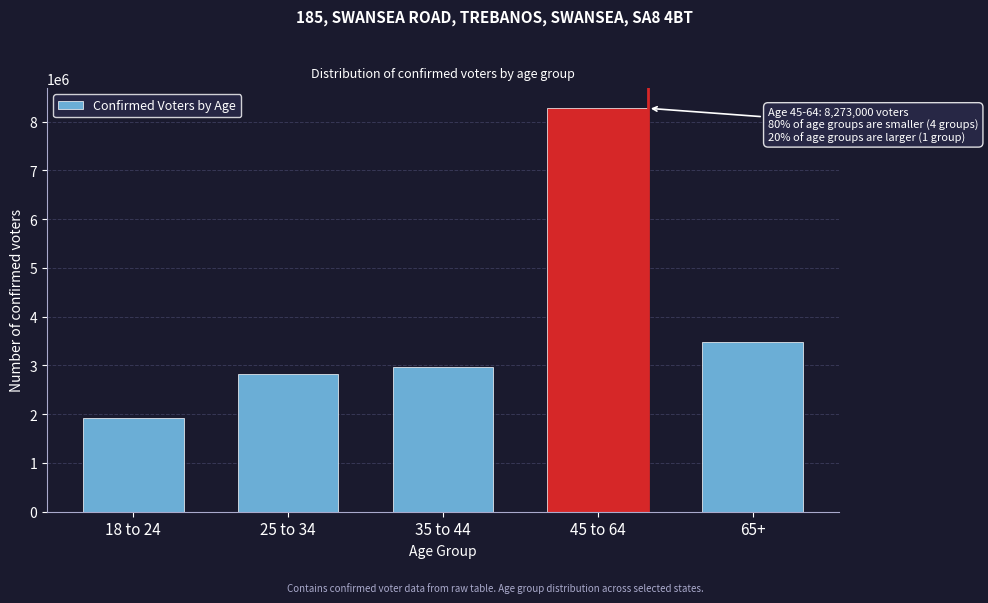

Reading left to right, transcribe all the data shown in this chart.

18 to 24=1926000	25 to 34=2816000	35 to 44=2967000	45 to 64=8273000	65+=3489000